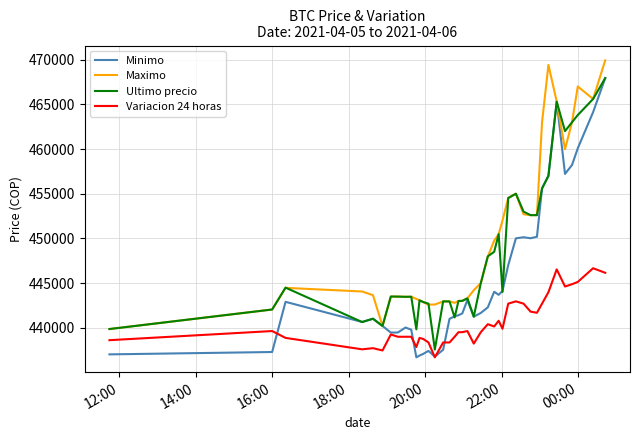

Which series has the widest spread of values?

Minimo